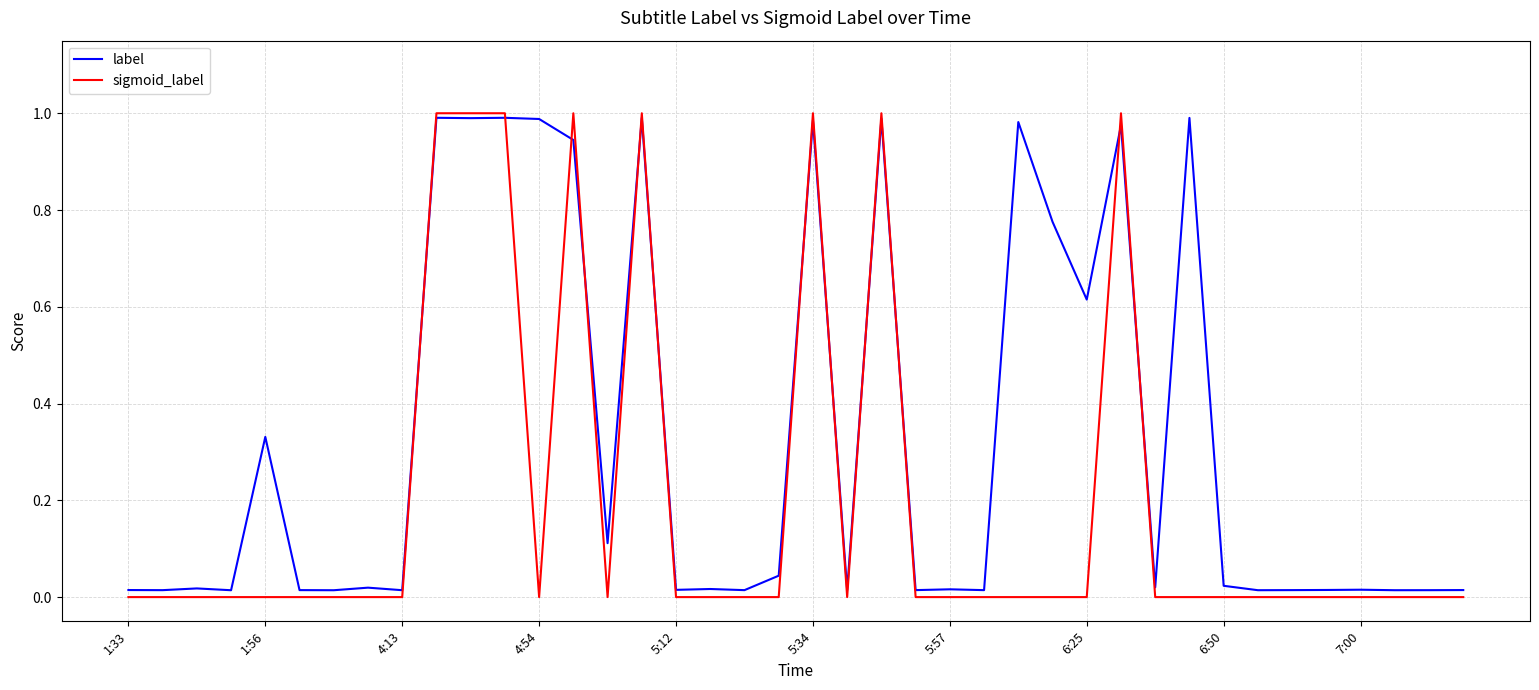

Count the number of data series in this chart.

2